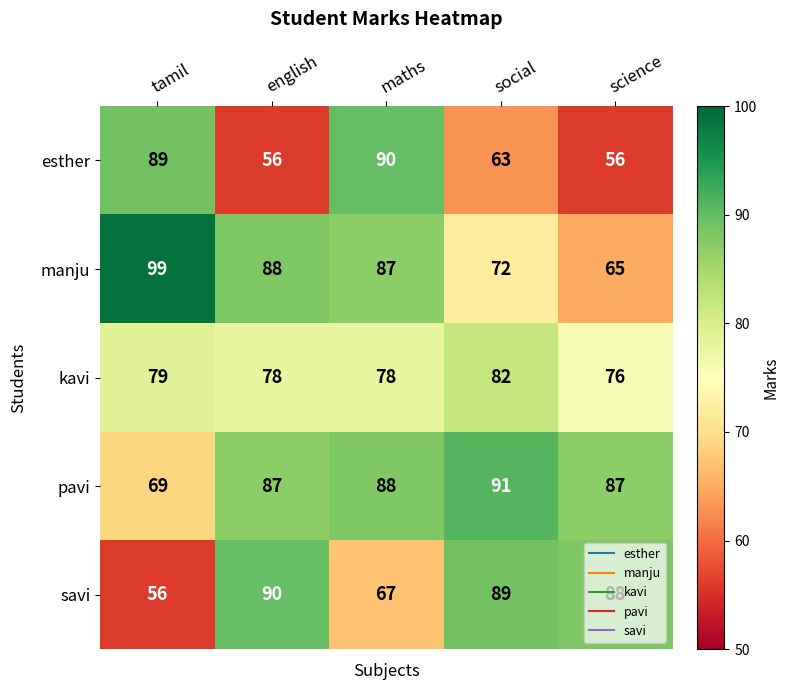

True or false: esther has a value of 63 at social.

True